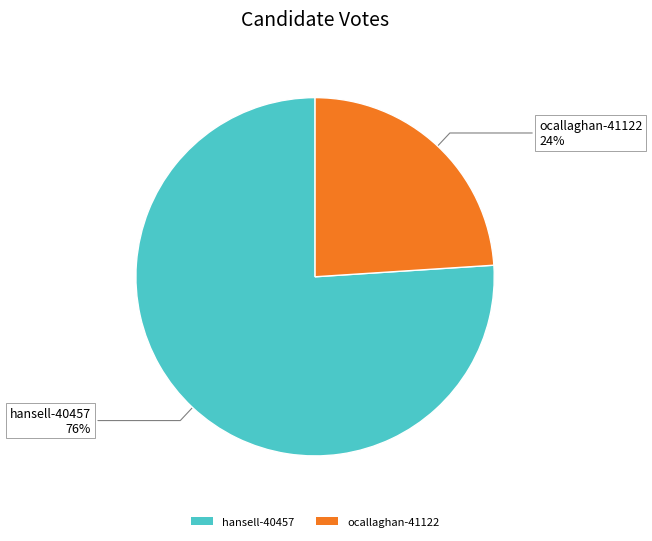

How many slices are in this pie chart?

2